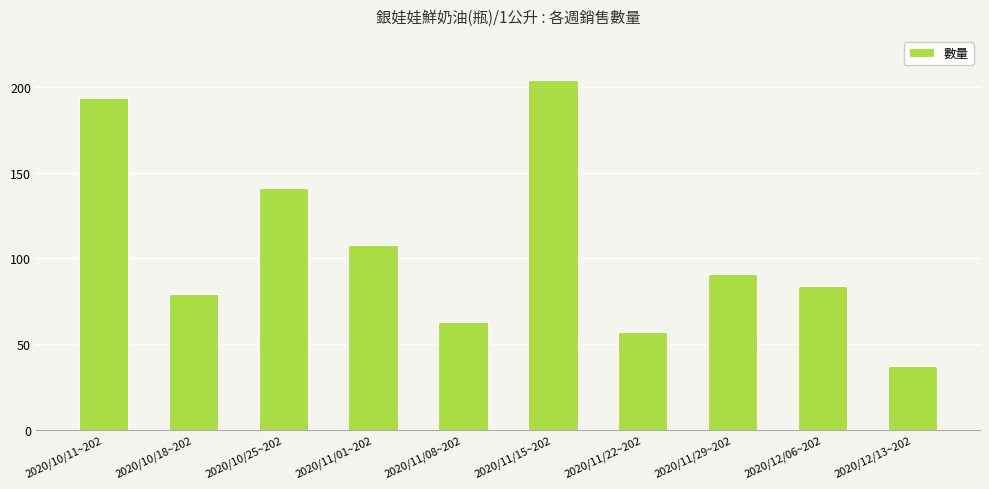

Is it true that the value at 2020/10/11~202 is 194?

True